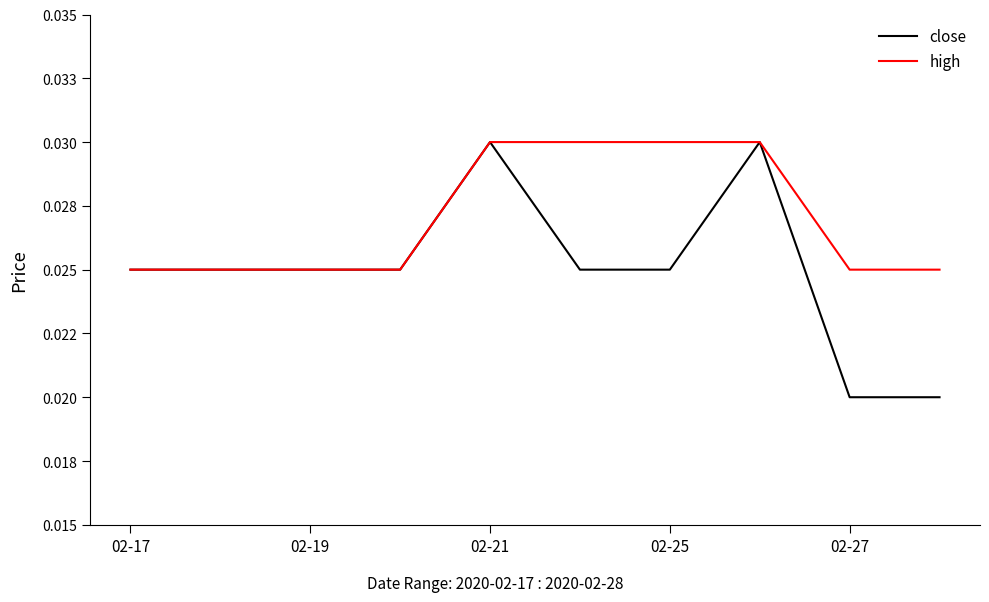

True or false: close and high cross at least once.

False